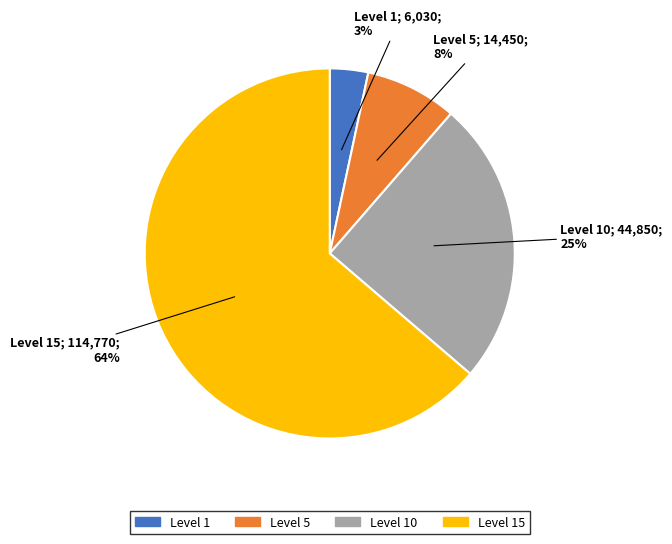

Is there a majority slice in this chart?

Yes